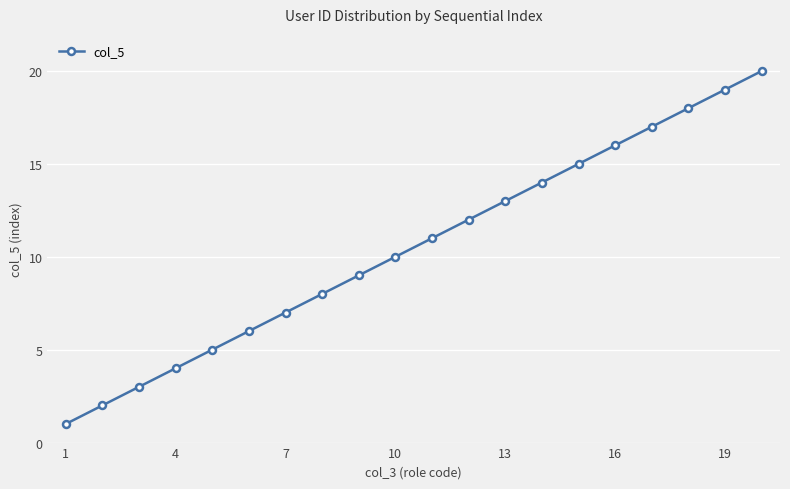

What is the maximum value shown in the chart?

20